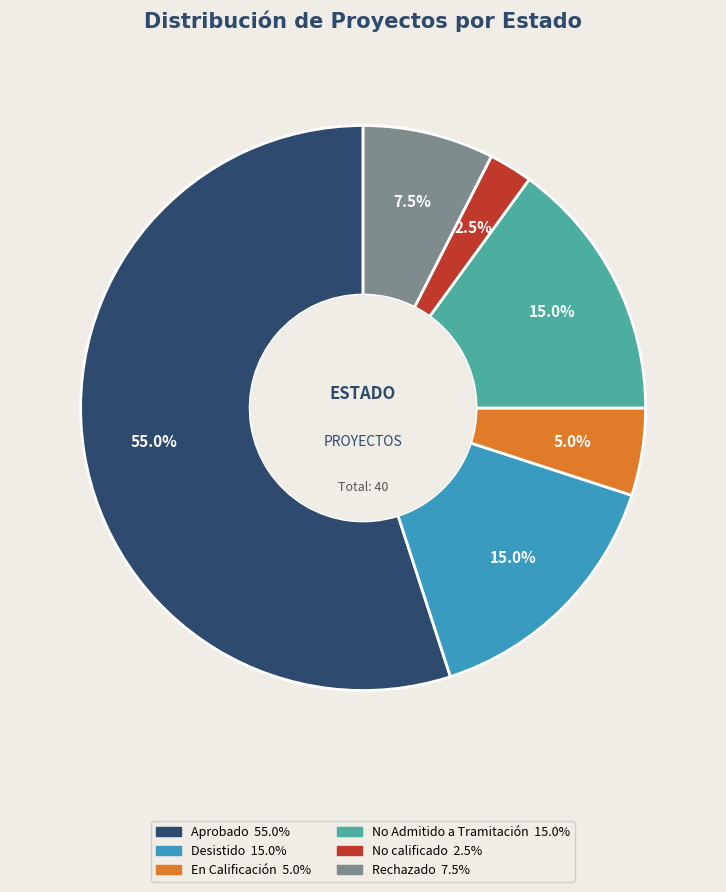

Is the sum of No calificado and No Admitido a Tramitación greater than half?

No